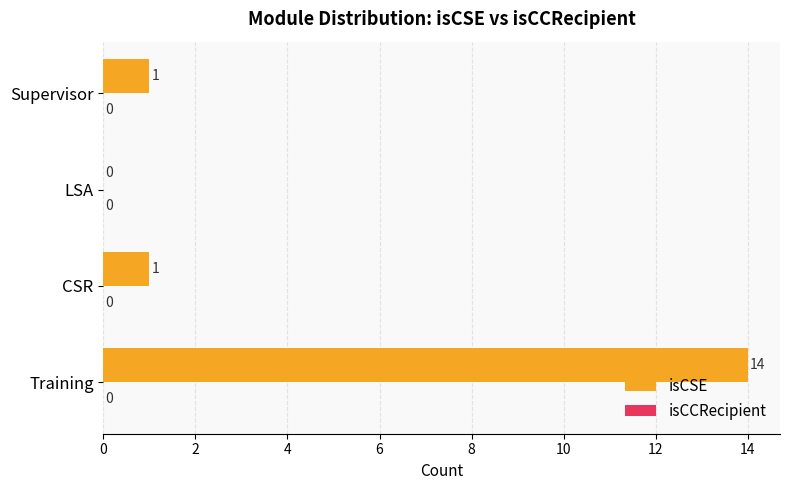

The chart shows a value of 6 at LSA. True or false?

False